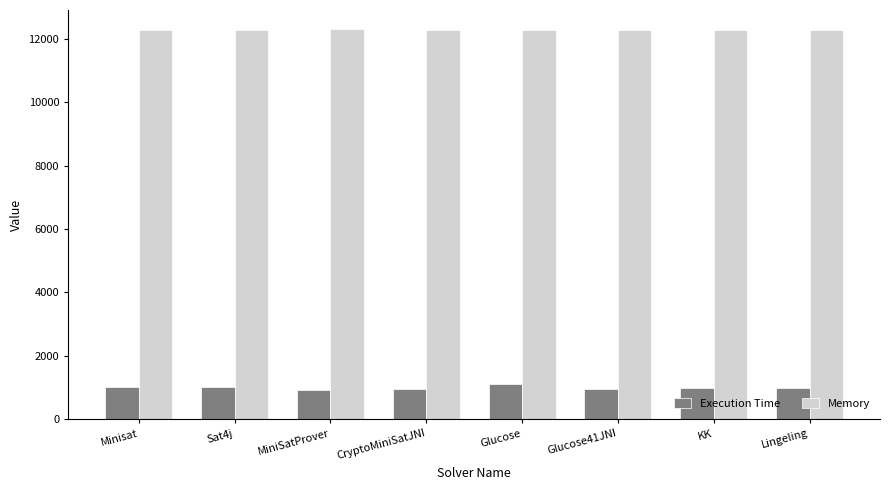

What position from the left is Lingeling?

8